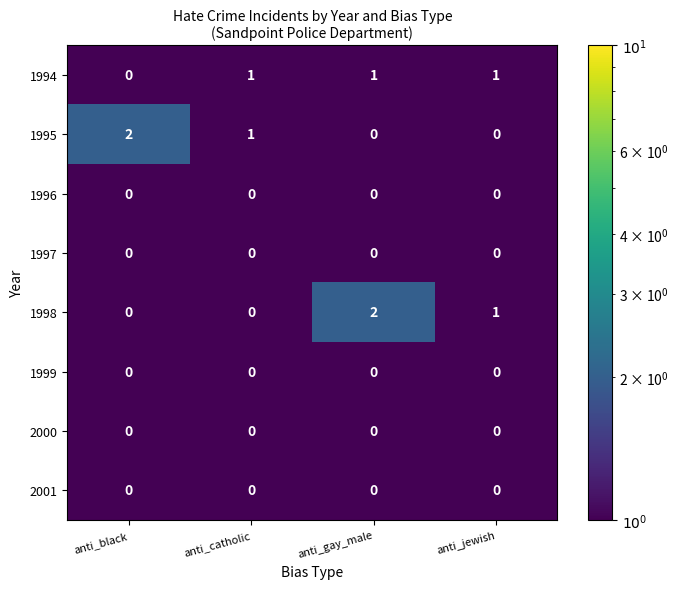

True or false: 1995 has a value of 2 at anti_black.

True